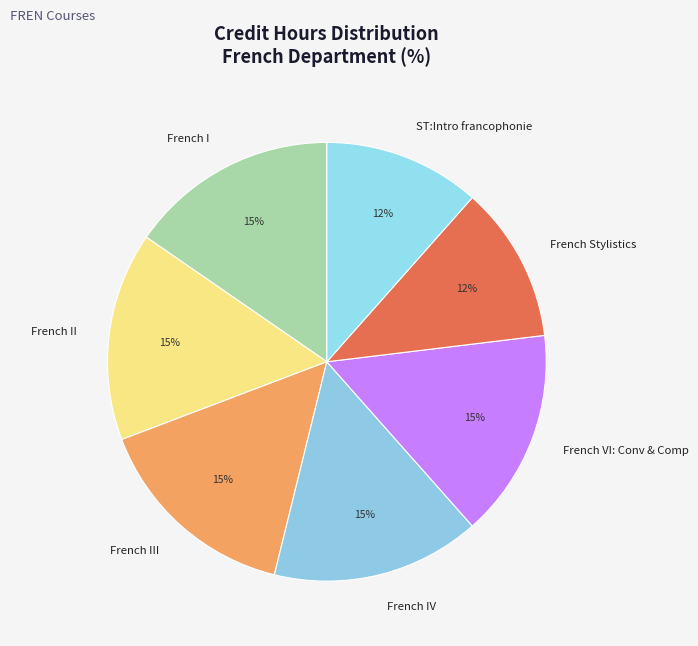

Is it true that French II is 1% of the pie?

False